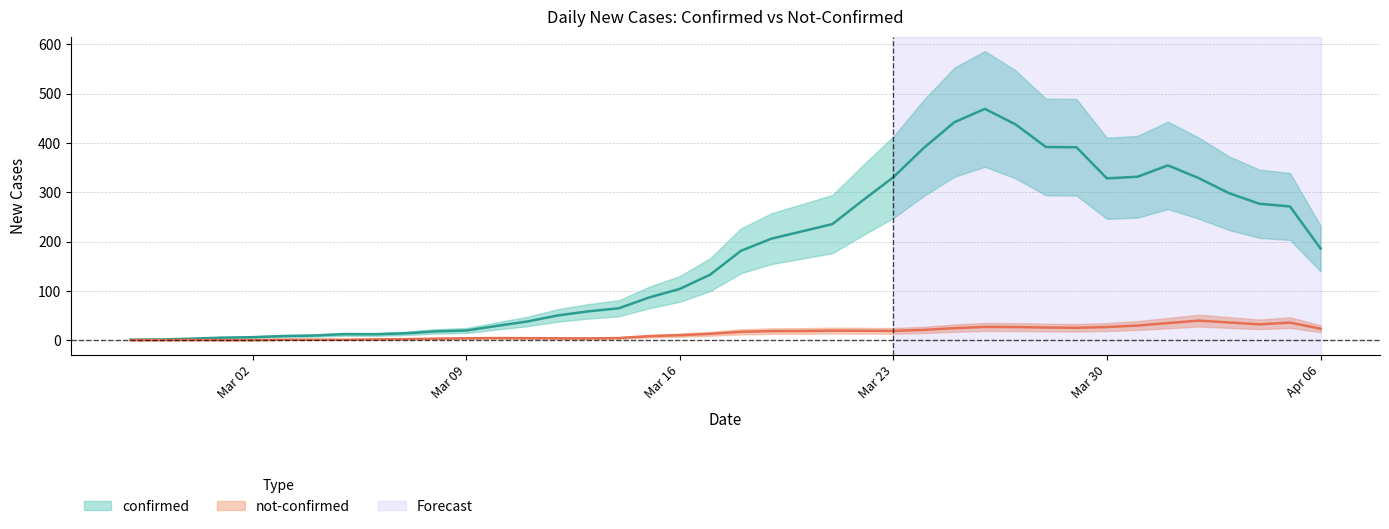

Between 2020-04-04 and 2020-03-03, which is larger?

2020-04-04